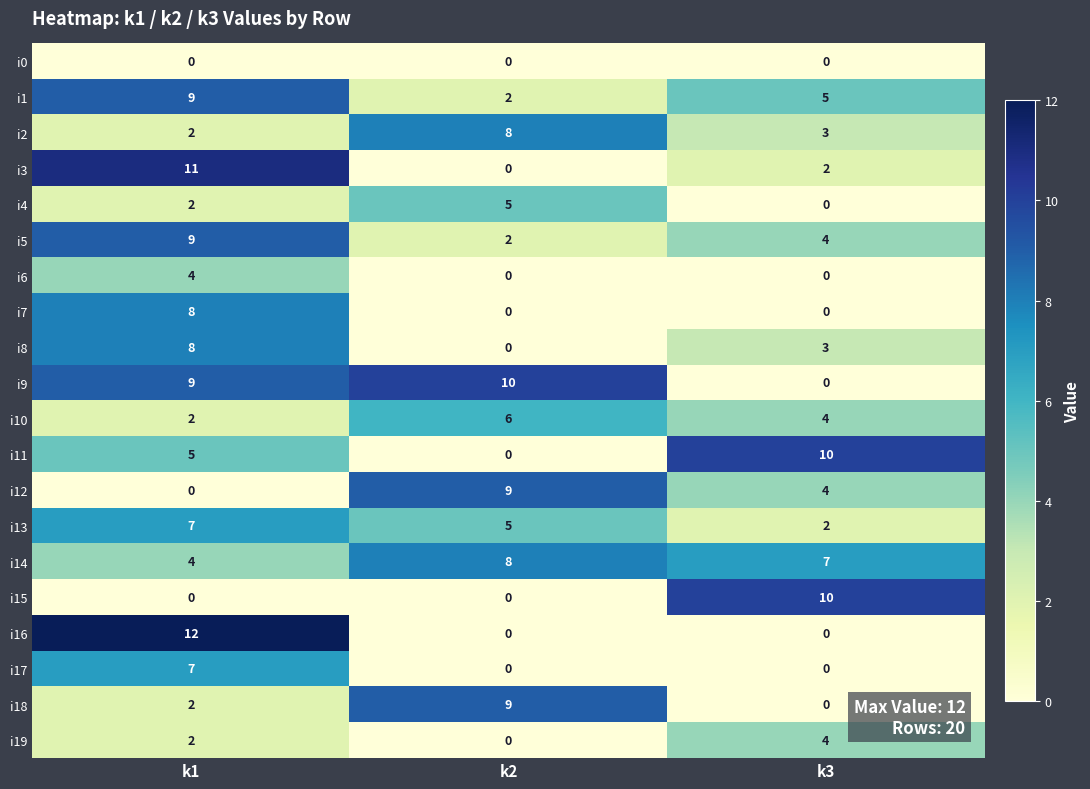

At which category is the sum across all series the highest?

k1